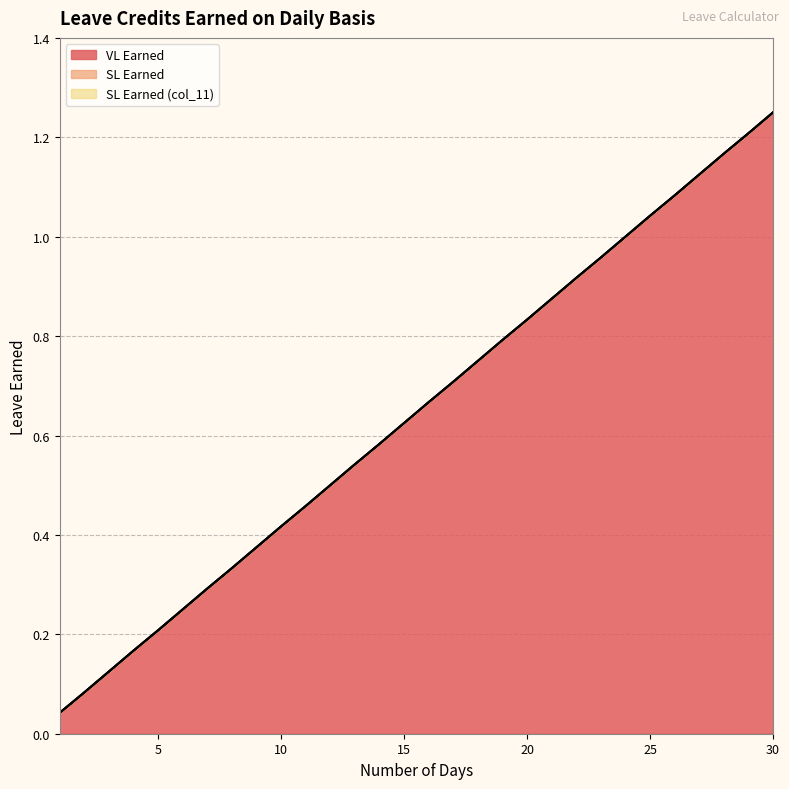

Between 23 and 18, which is larger?

23